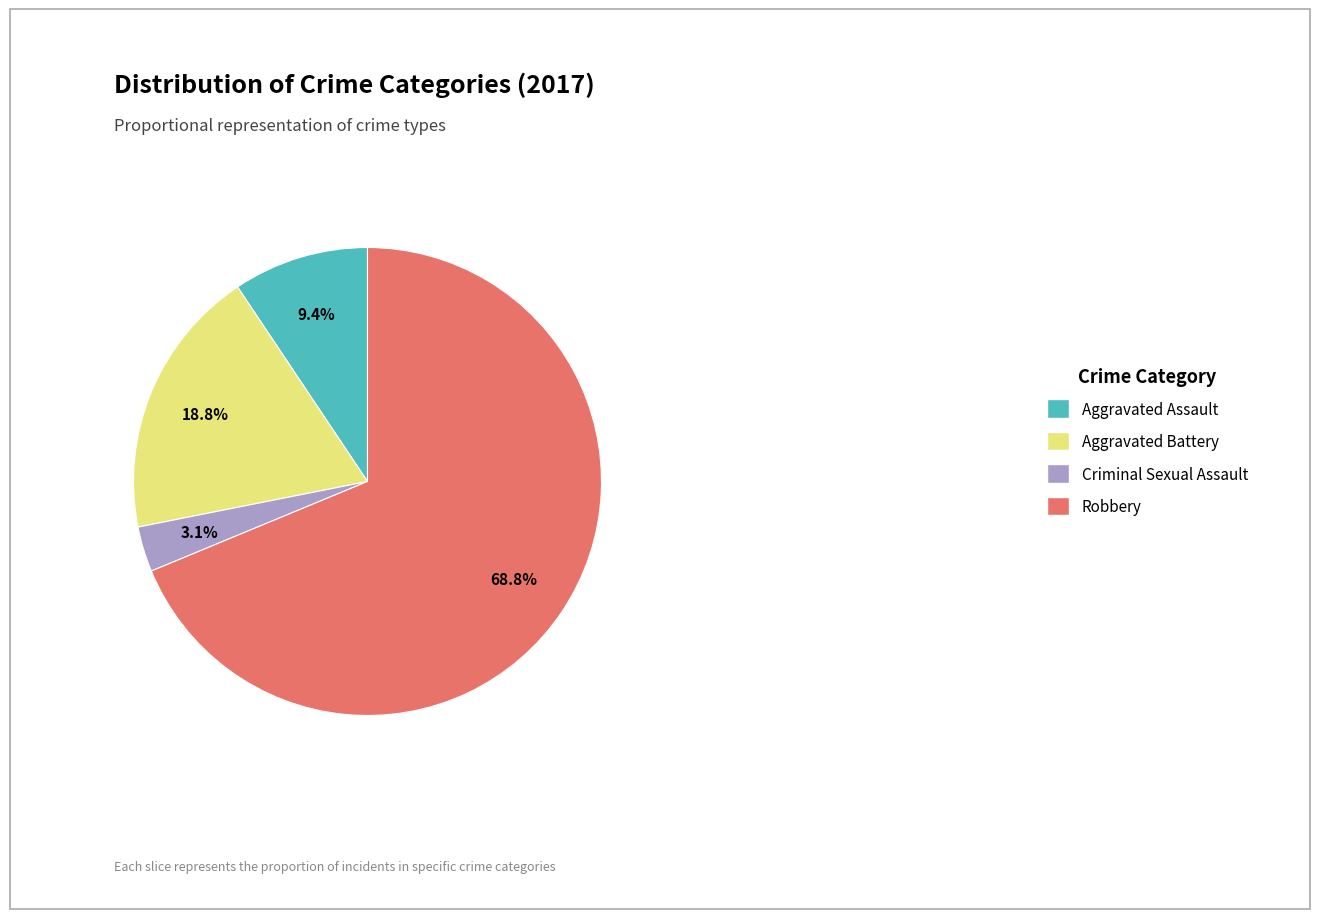

To the nearest percent, what is the difference between the largest and smallest slice percentages?

66%